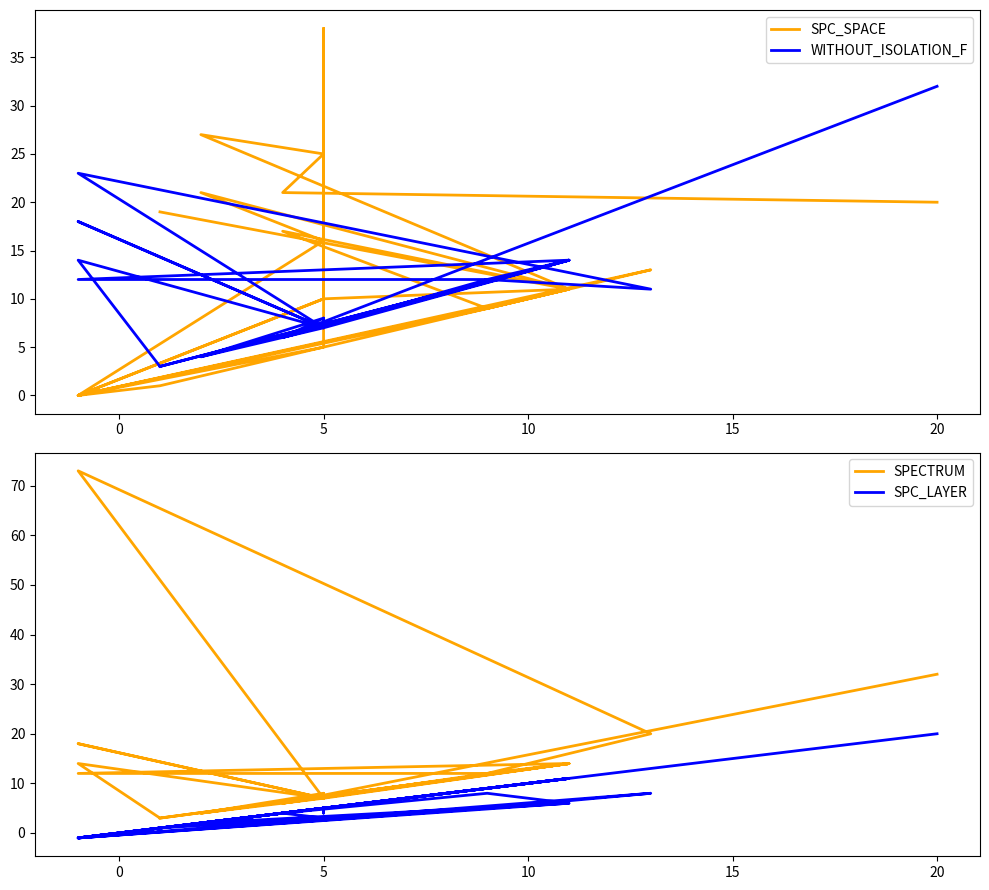

Does the chart display data point markers on the line(s)?

No